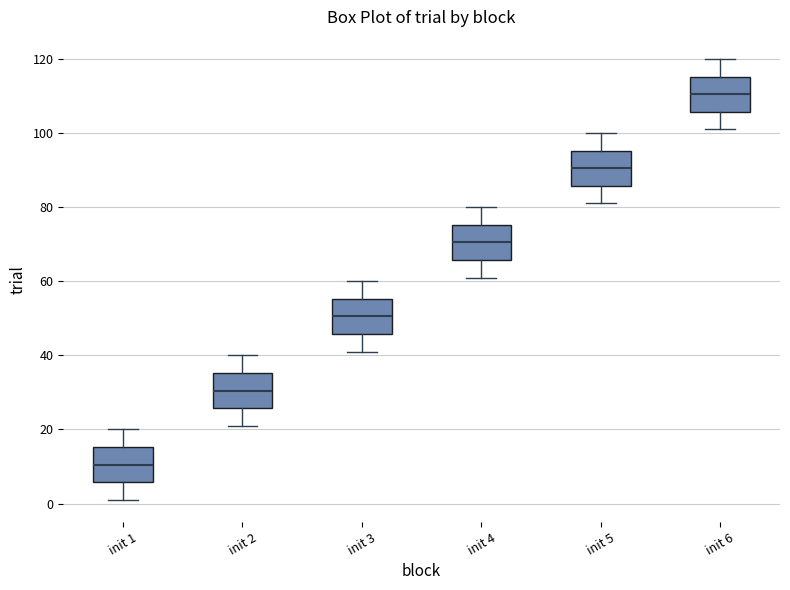

Where is the lower edge of the box for init 5 on the y-axis? The values are not printed on the chart, so give them approximately, as read against the axis.

86